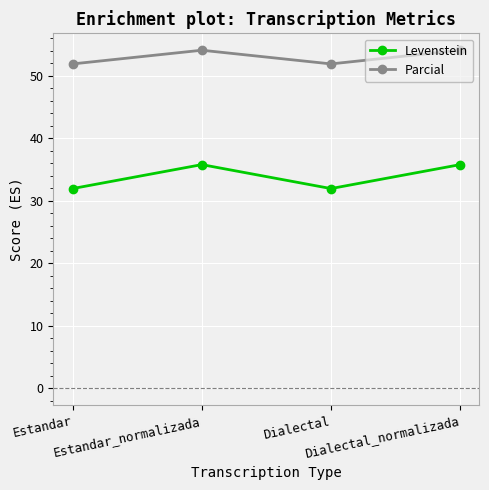

The value of Parcial at Estandar is 51.9. True or false?

True